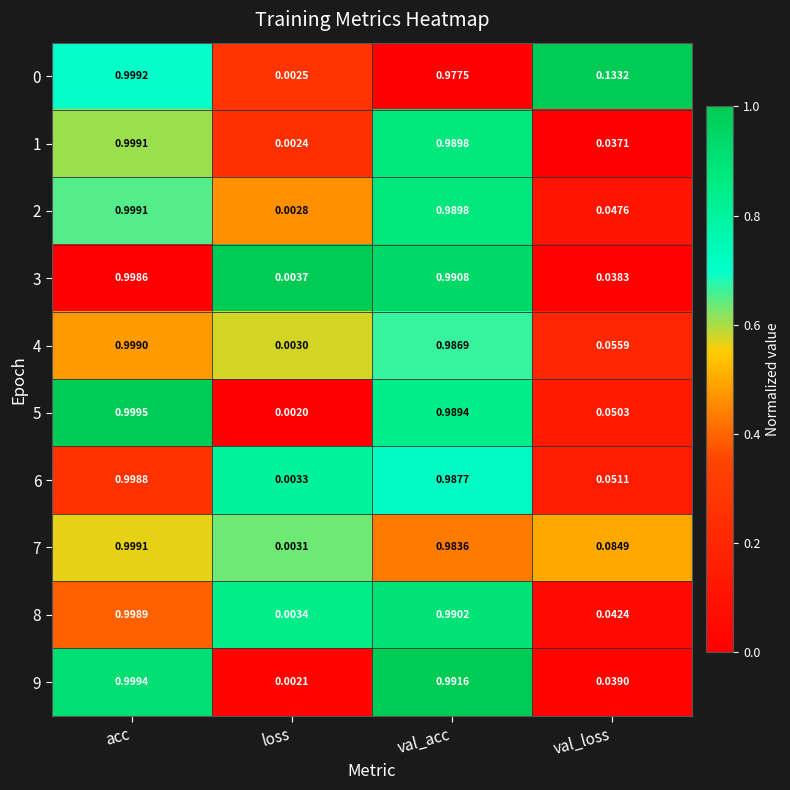

Is the value of 7 at val_acc greater than the value of 2 at val_acc?

No